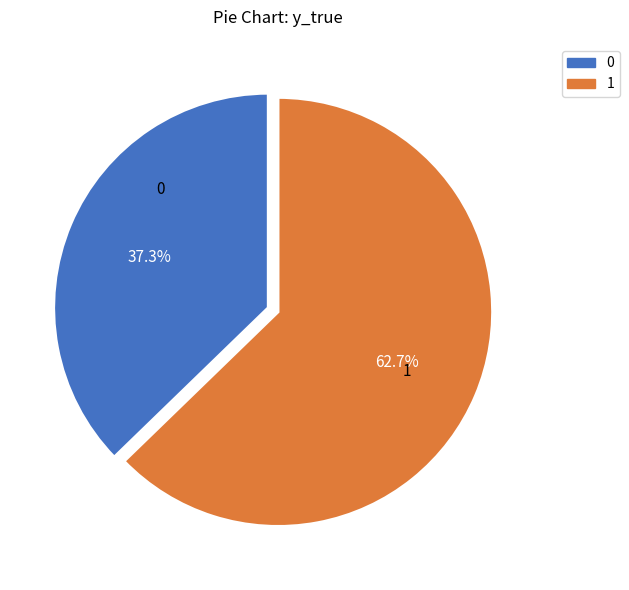

Rank the categories by value from highest to lowest.

1, 0